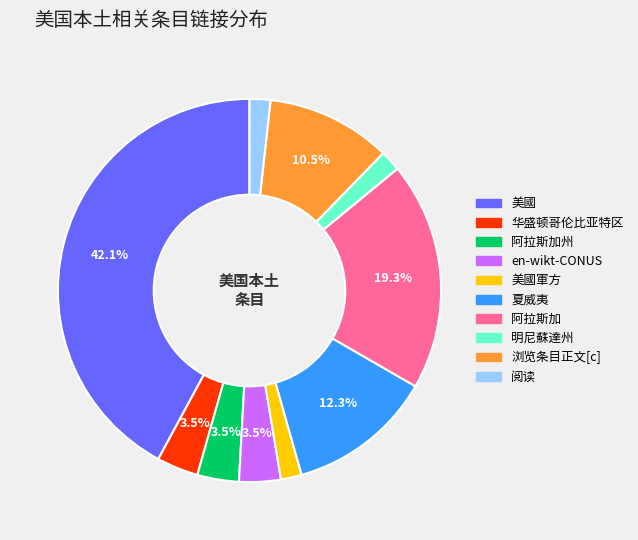

Is there any slice that represents more than half of the pie?

No